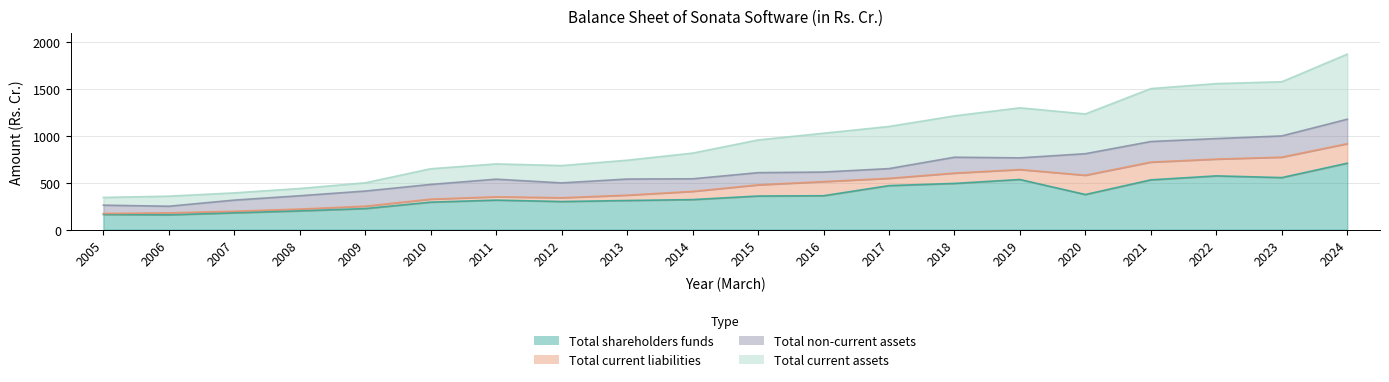

True or false: Total current assets and Total shareholders funds cross at least once.

False